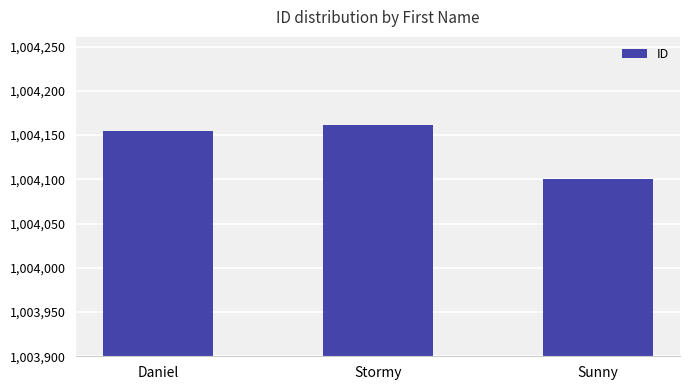

What is the ratio of the value at Daniel to the value at Stormy?

1.0